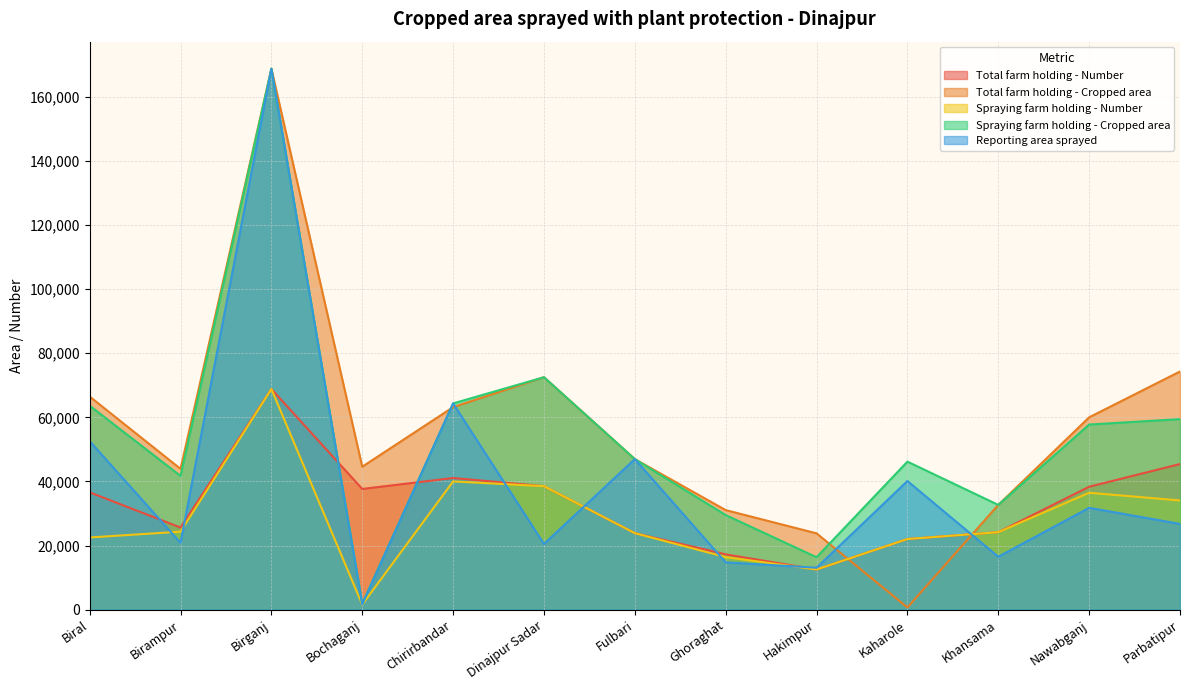

What are all the series names shown in the legend?

Total farm holding - Number, Total farm holding - Cropped area, Spraying farm holding - Number, Spraying farm holding - Cropped area, Reporting area sprayed